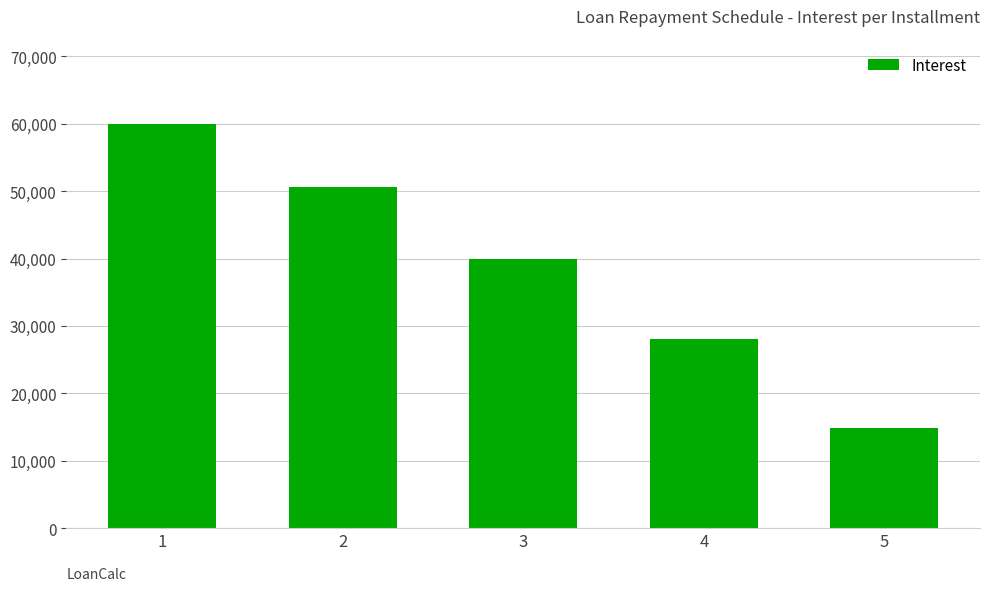

At which label is the value closest to 37430?

3